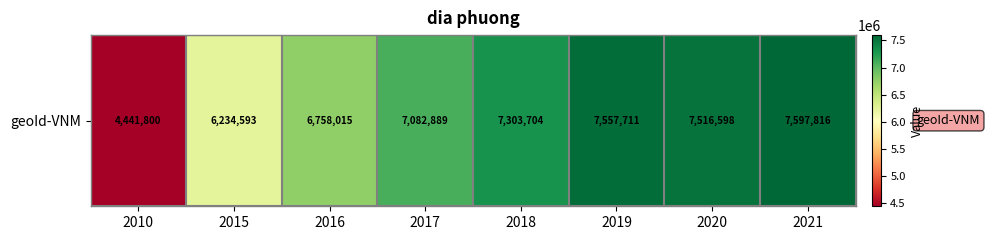

Where is the data nearest to the value 6019808?

2015